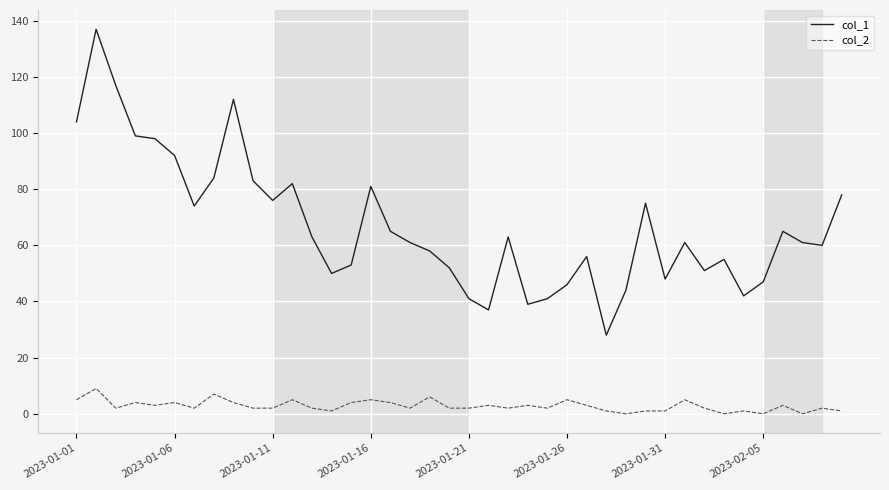

True or false: col_2 and col_1 intersect in this chart.

False